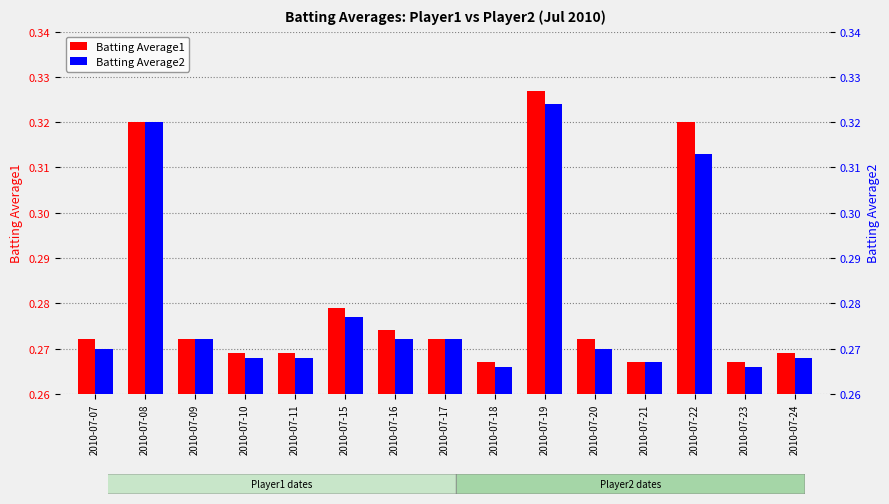

Reading left to right, extract all data points from this chart.

Batting Average1: 2010-07-07=0.3	2010-07-08=0.3	2010-07-09=0.3	2010-07-10=0.3	2010-07-11=0.3	2010-07-15=0.3	2010-07-16=0.3	2010-07-17=0.3	2010-07-18=0.3	2010-07-19=0.3	2010-07-20=0.3	2010-07-21=0.3	2010-07-22=0.3	2010-07-23=0.3	2010-07-24=0.3
Batting Average2: 2010-07-07=0.3	2010-07-08=0.3	2010-07-09=0.3	2010-07-10=0.3	2010-07-11=0.3	2010-07-15=0.3	2010-07-16=0.3	2010-07-17=0.3	2010-07-18=0.3	2010-07-19=0.3	2010-07-20=0.3	2010-07-21=0.3	2010-07-22=0.3	2010-07-23=0.3	2010-07-24=0.3